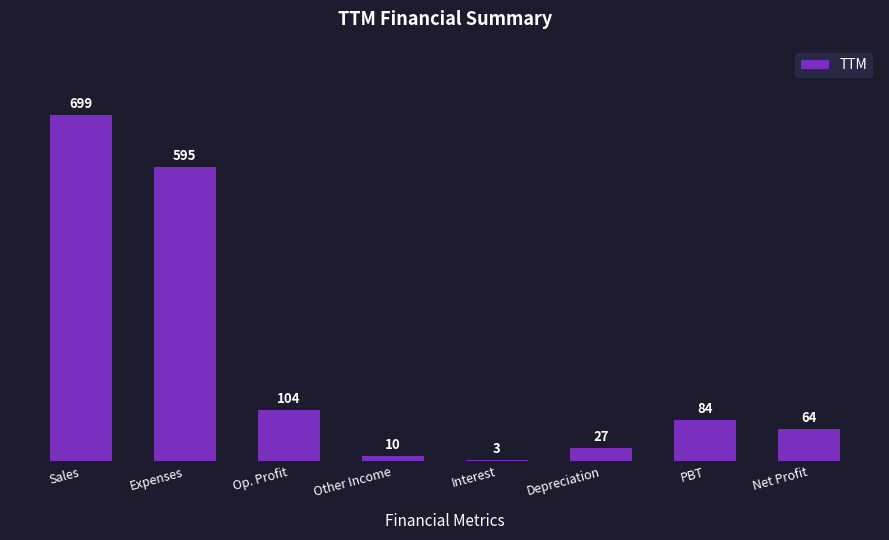

What is the sum of all values?

1586